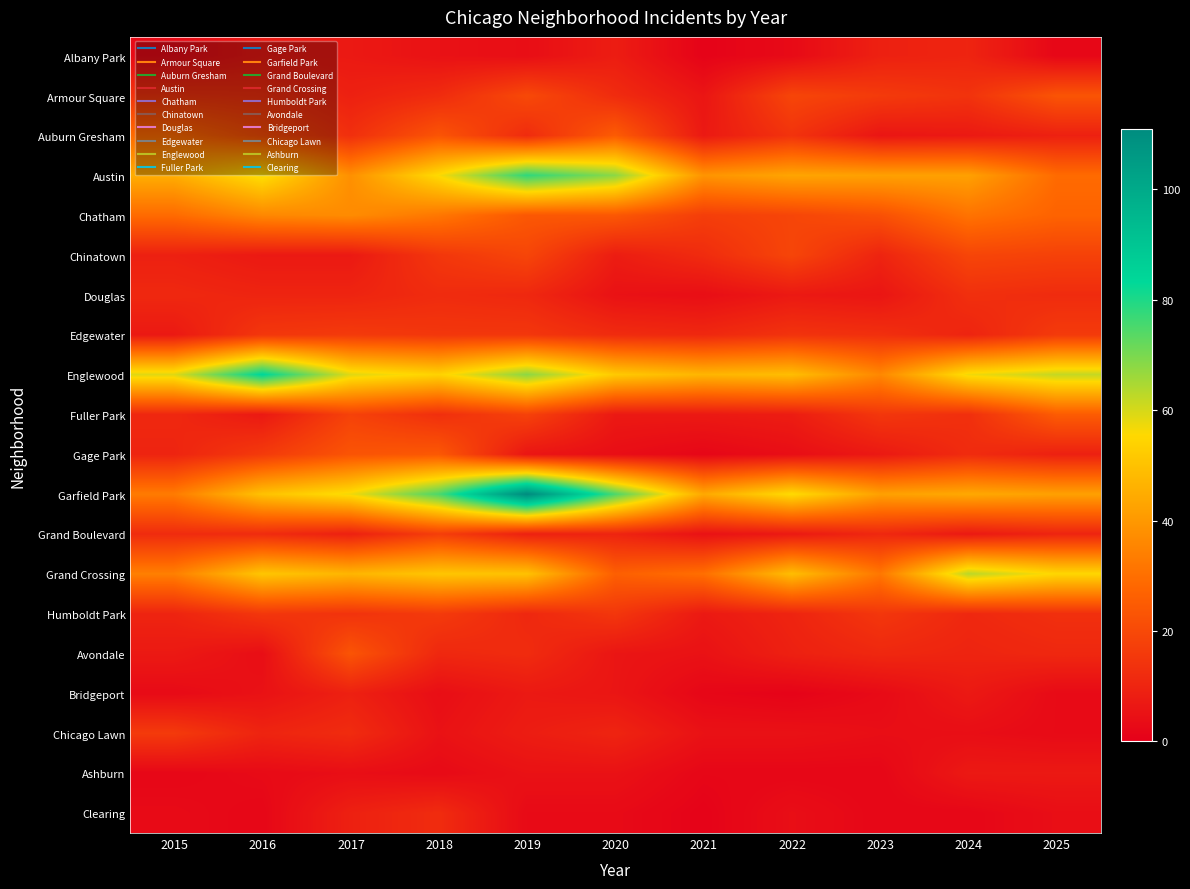

At which category is the sum across all series the highest?

2019